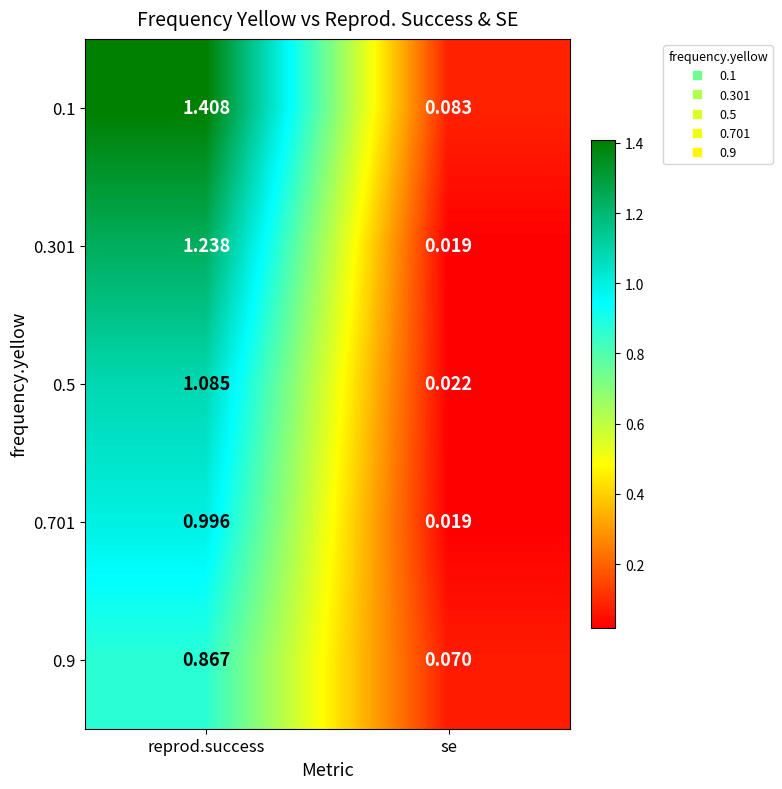

At which label is 0.1 closest to 0?

se